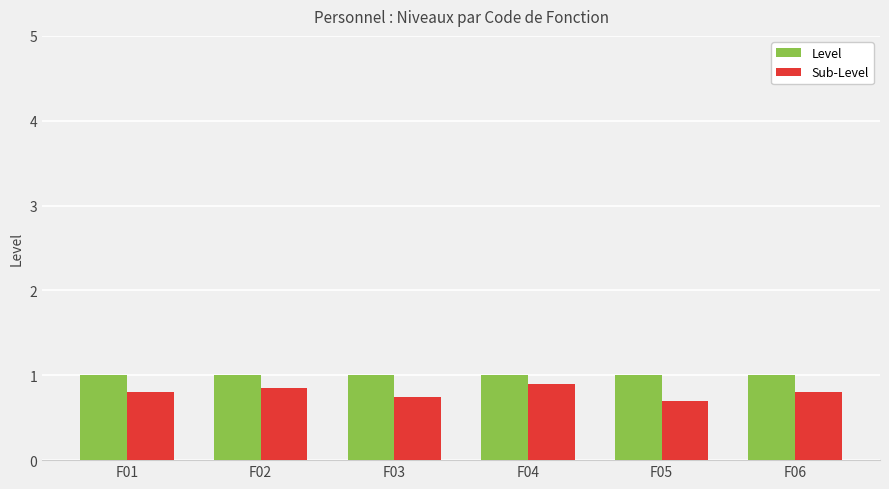

At how many categories does at least one series exceed 0?

6